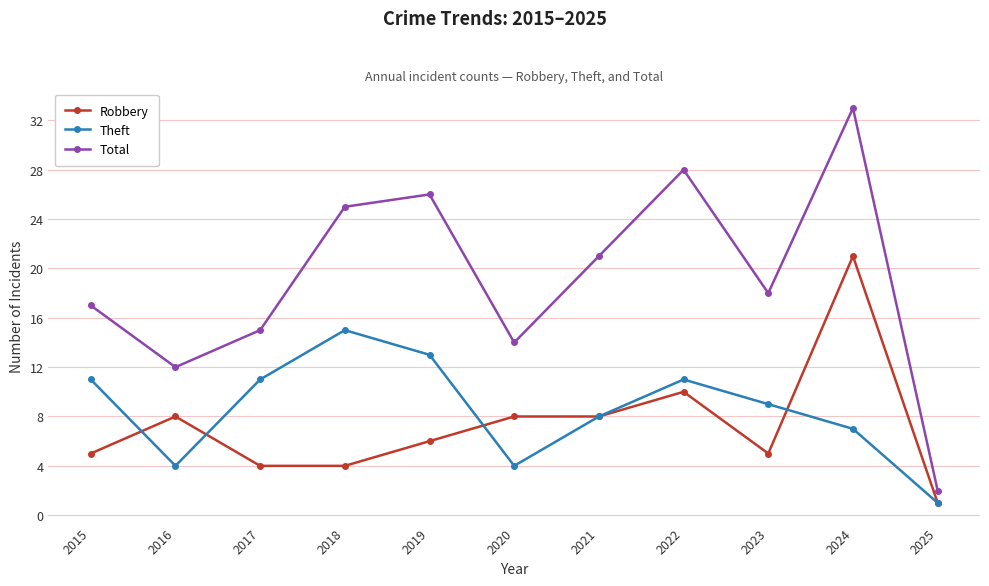

True or false: Total and Theft intersect in this chart.

False